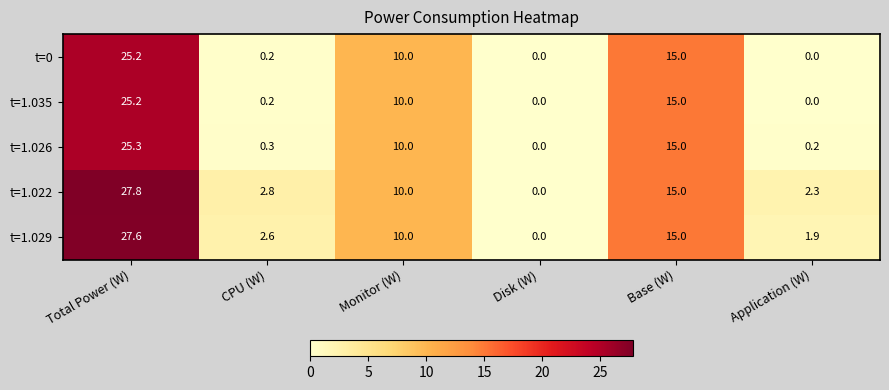

What is the sum of the t=1.029 values at Monitor (W) and Disk (W)?

10.0